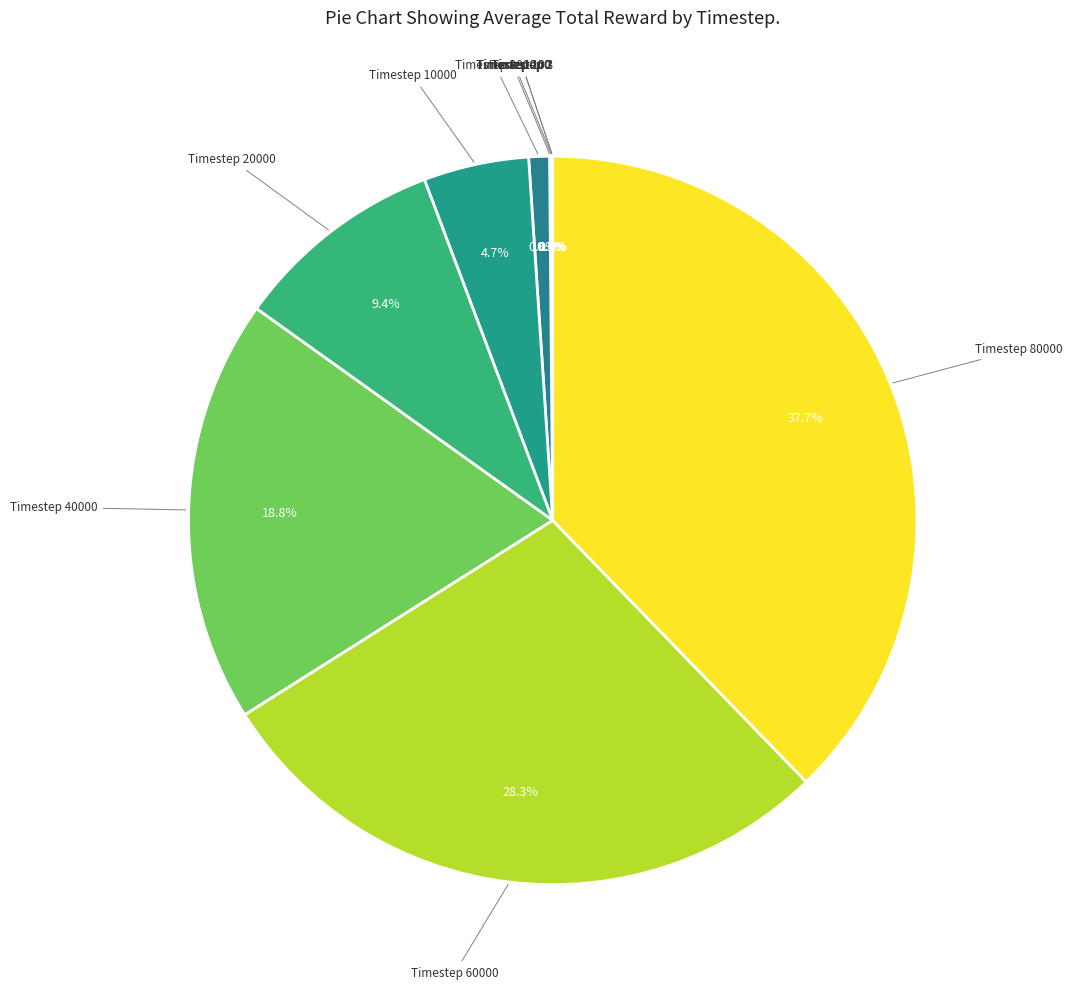

Count the number of slices in the pie.

10